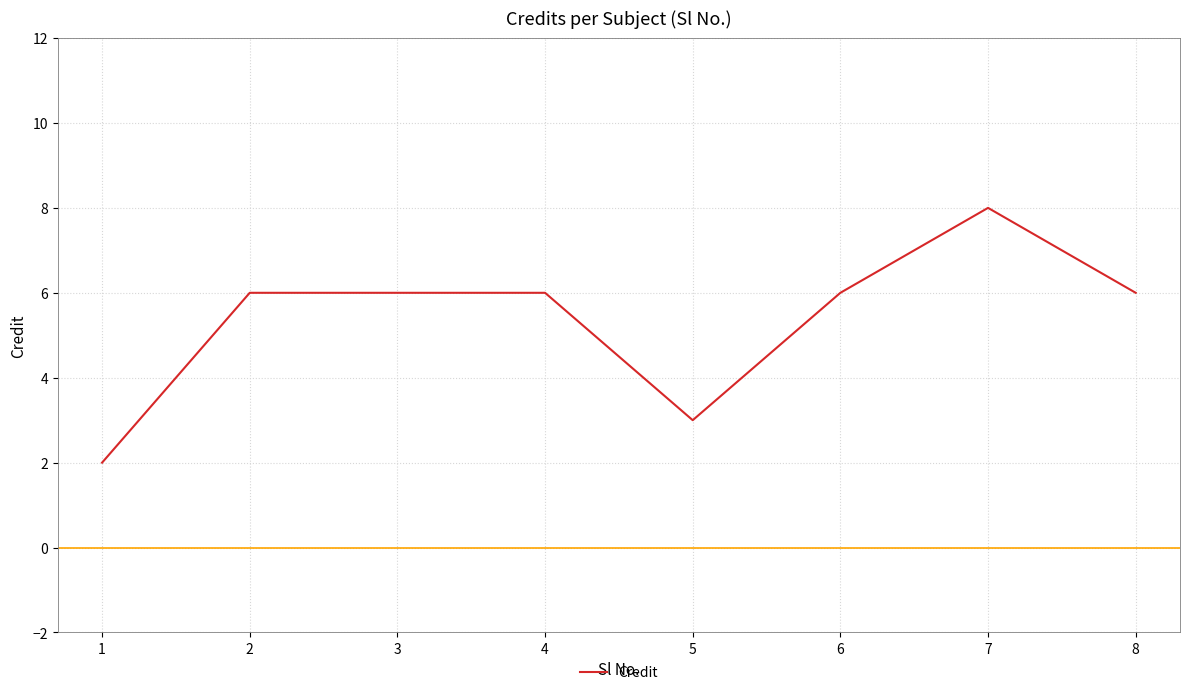

Count the values in the range 6 to 7.

5